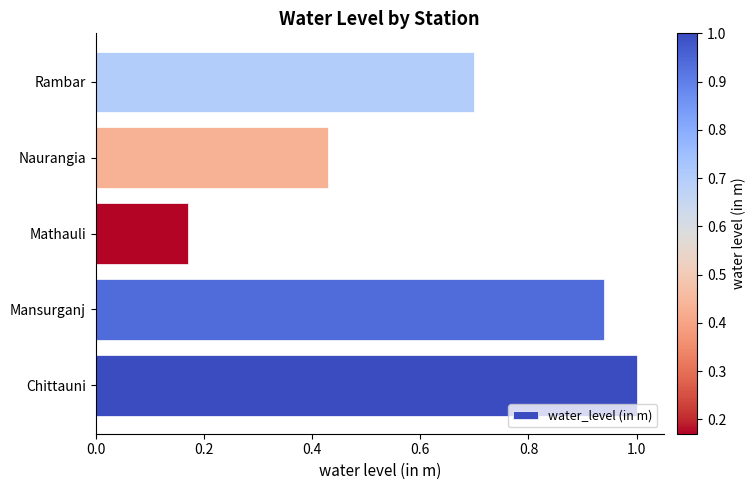

True or false: the data shows 1.0 at Chittauni.

True